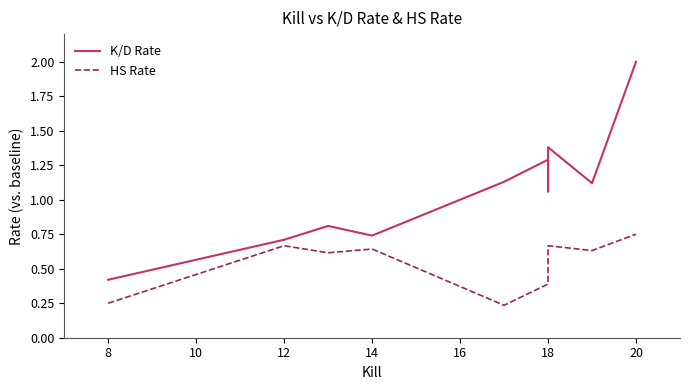

What position from the left is 14?

5